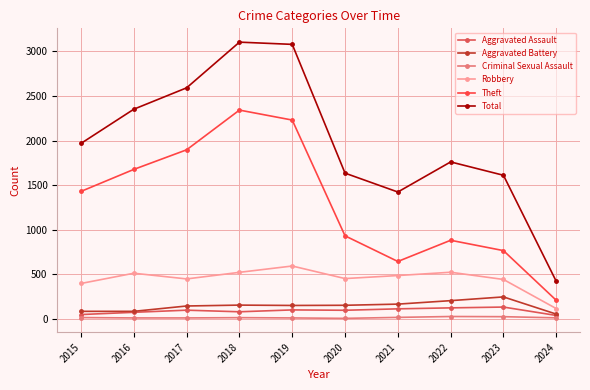

Which has a higher value, 2023 or 2019?

2023